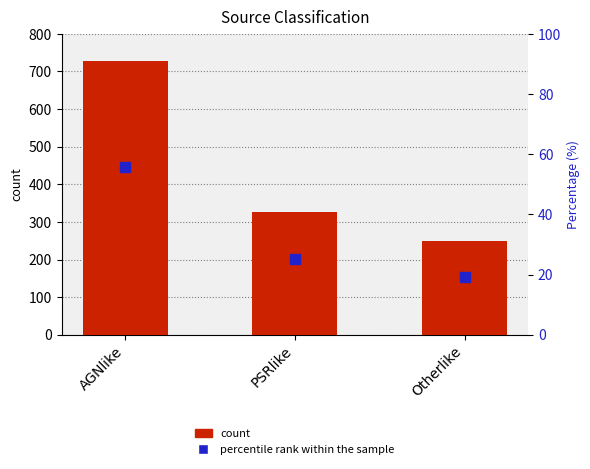

Which has a higher value, Otherlike or PSRlike?

PSRlike